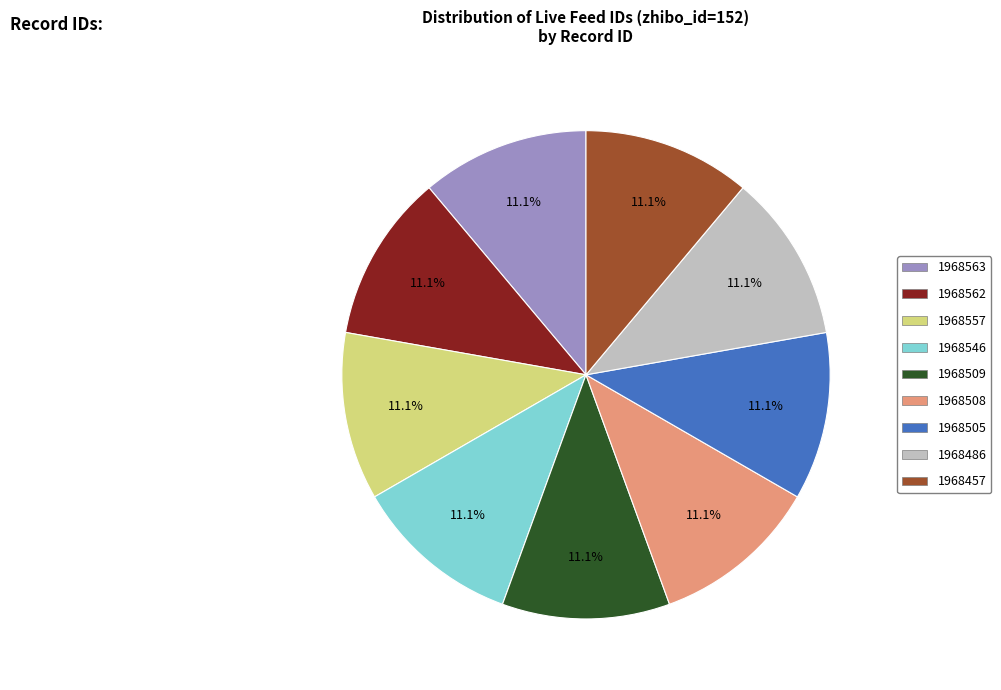

Do 1968457 and 1968546 together represent more than half of the pie?

No